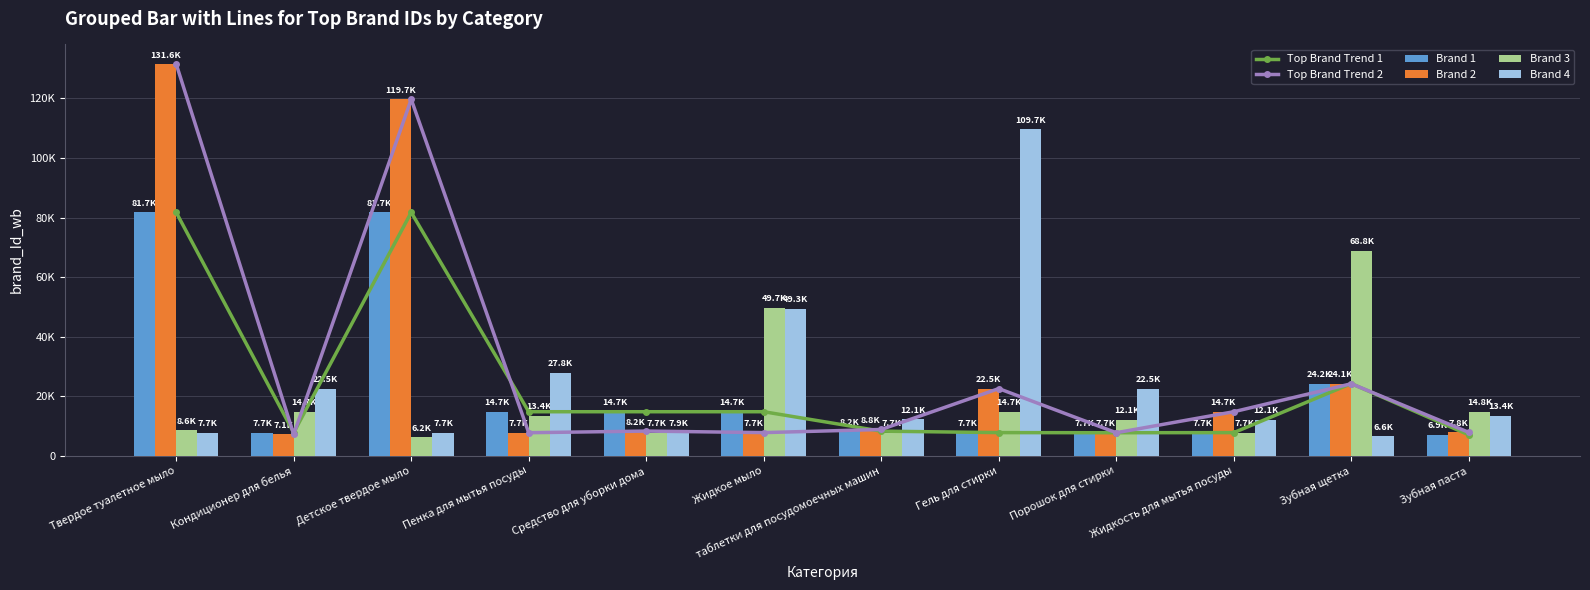

Which series has the widest spread of values?

Top Brand Trend 2